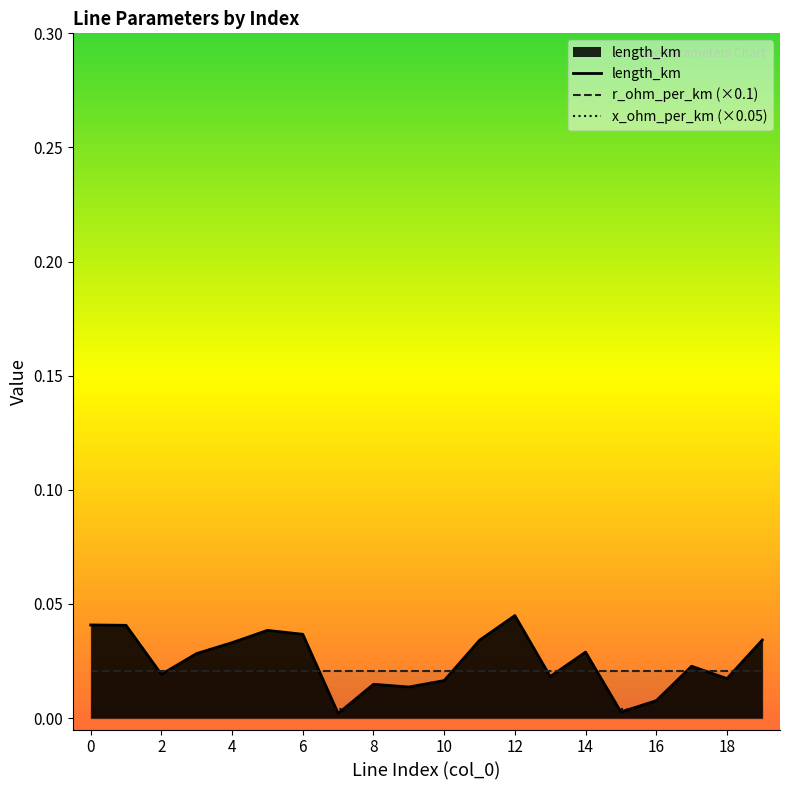

Which series has the largest total across all categories?

length_km